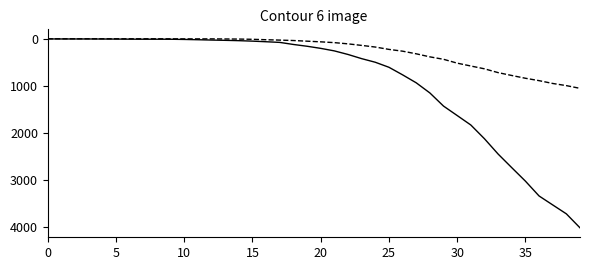

What is the maximum value shown in the chart?

4028